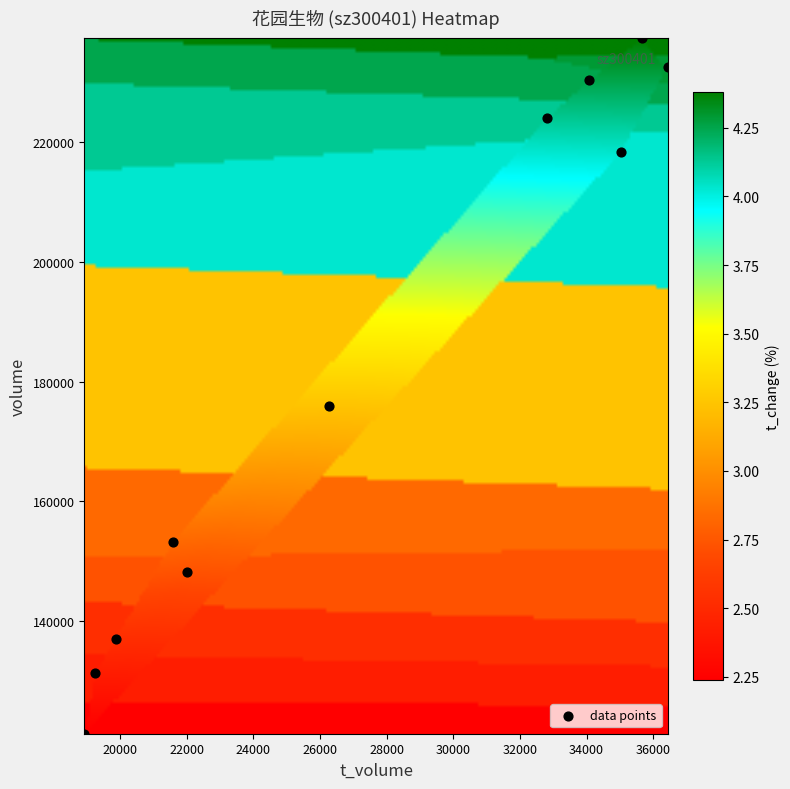

What Y value in the scatter plot is closest to 179304?

175897